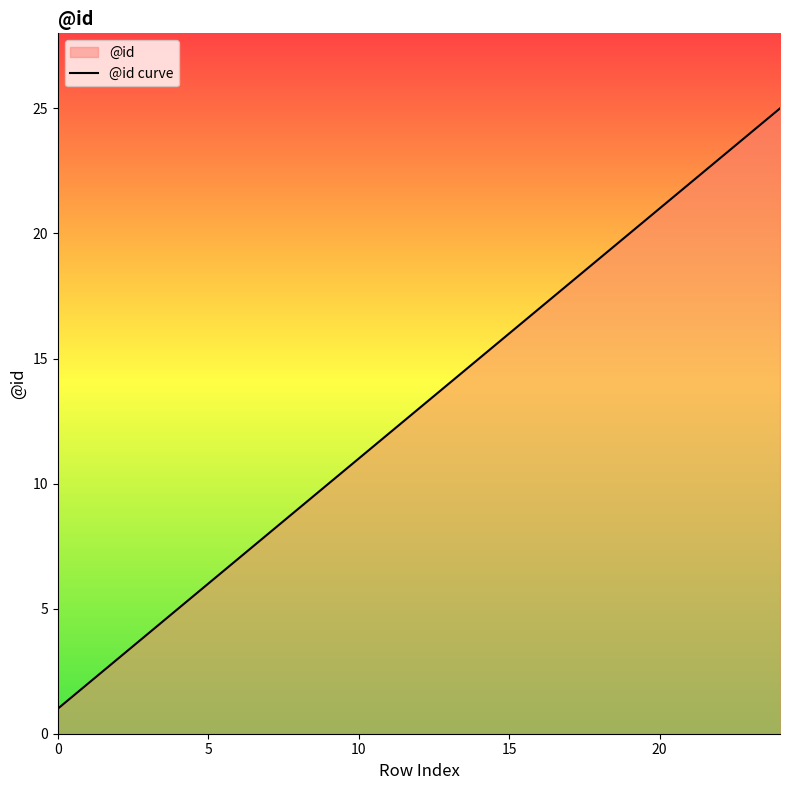

Which label corresponds to the largest value in the chart?

24